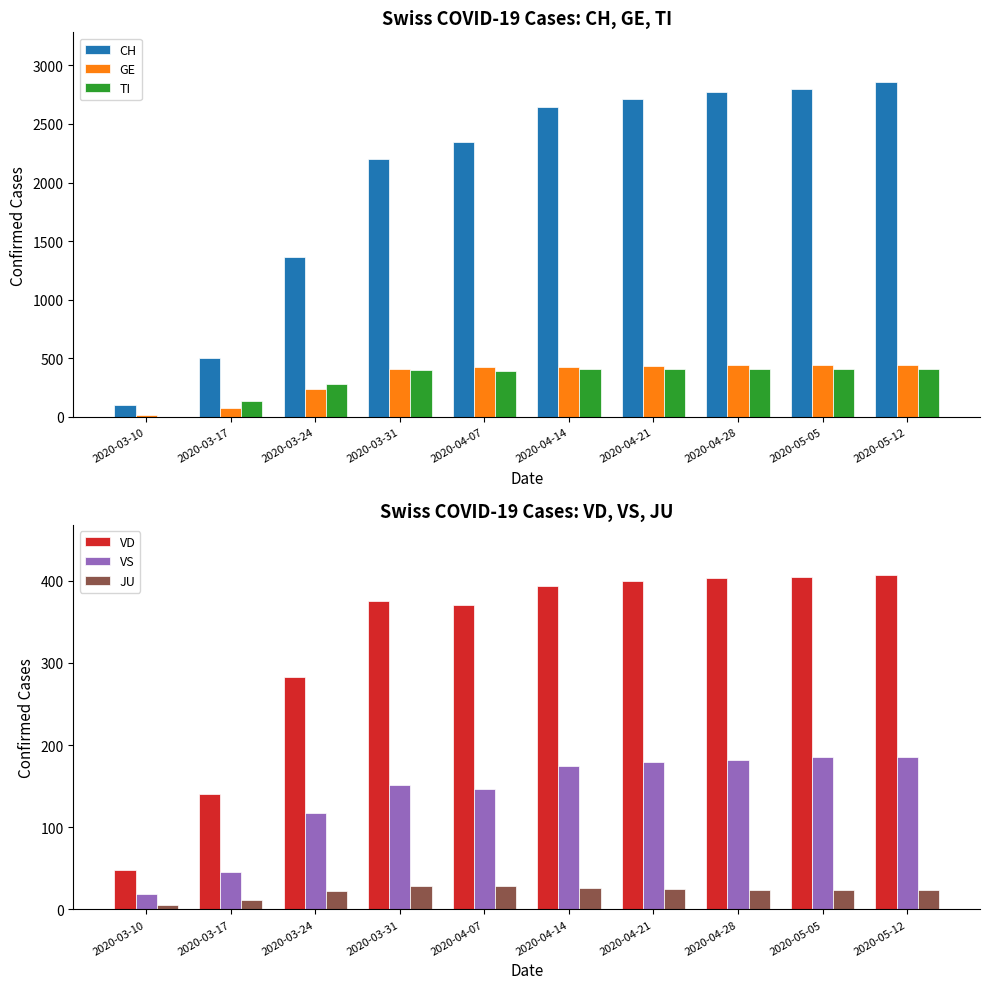

What is the label of the 2nd bar from the left?

2020-03-17